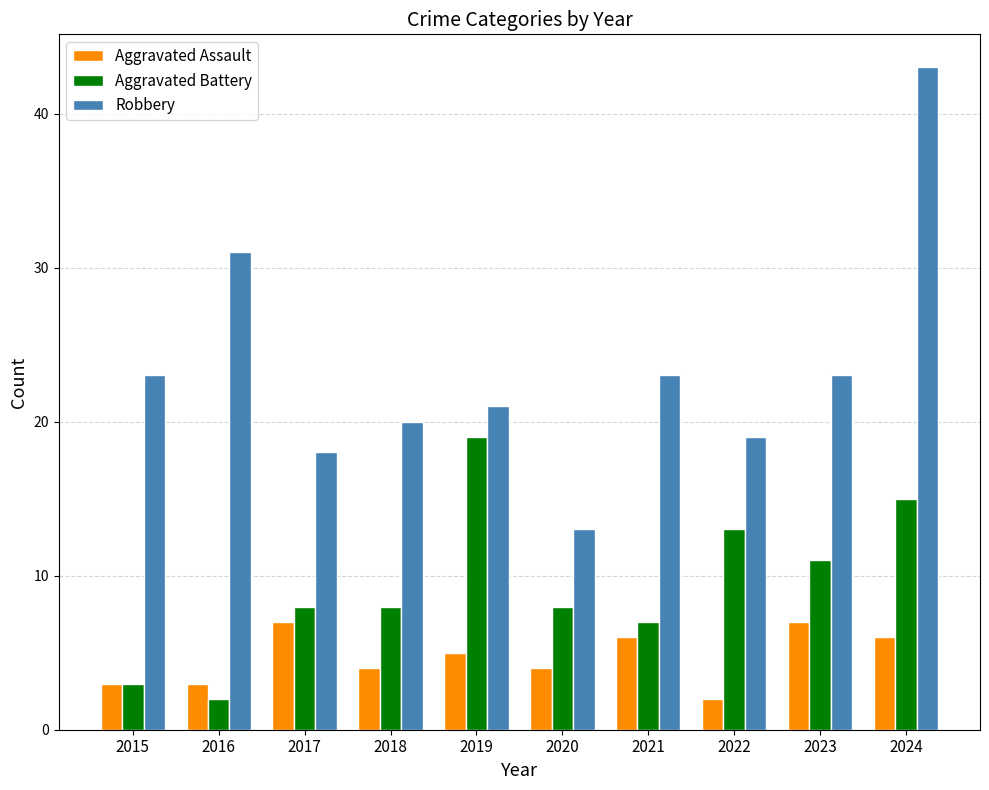

Reading left to right, extract all data points from this chart.

Aggravated Assault: 3	3	7	4	5	4	6	2	7	6
Aggravated Battery: 3	2	8	8	19	8	7	13	11	15
Robbery: 23	31	18	20	21	13	23	19	23	43